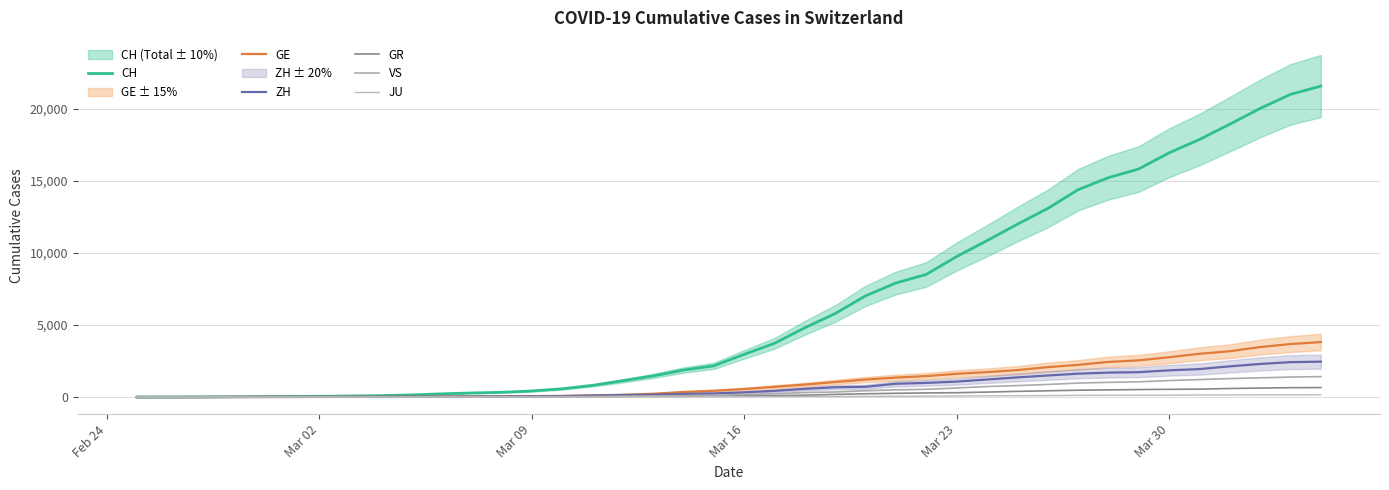

What is the average value of the GR series?

206